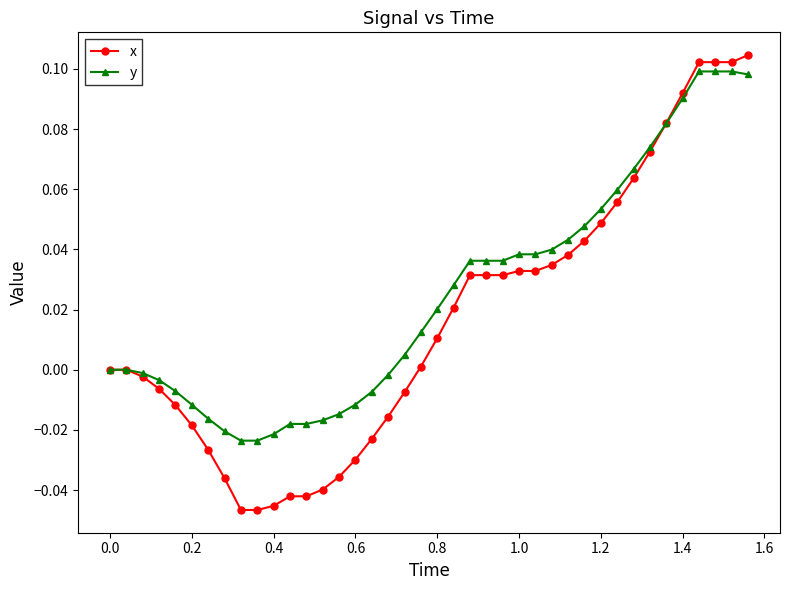

Which series has the largest range (max minus min)?

x